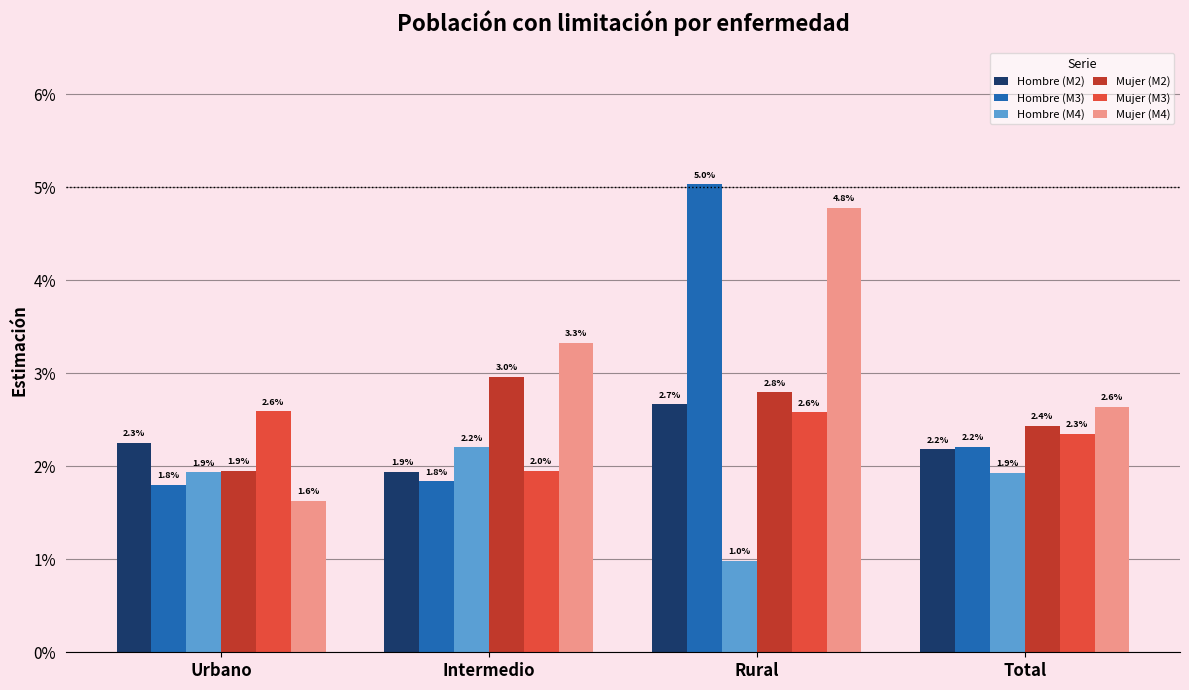

What are all the series names shown in the legend?

Hombre (M2), Hombre (M3), Hombre (M4), Mujer (M2), Mujer (M3), Mujer (M4)